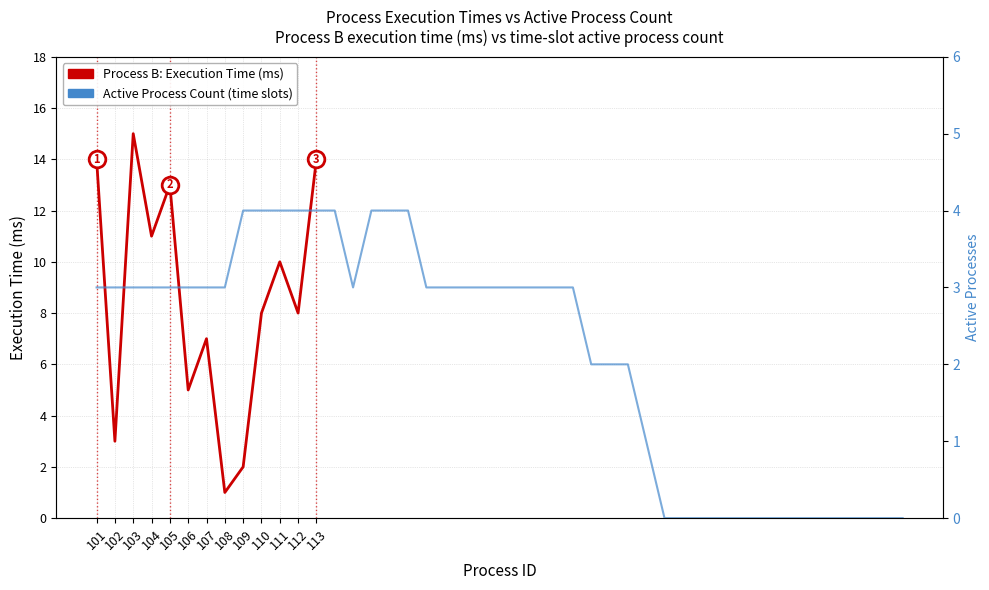

The chart shows a value of 5 at 106. True or false?

True